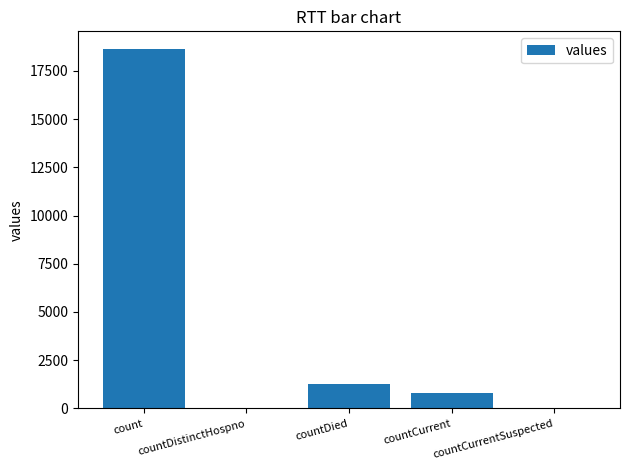

Reading left to right, transcribe all the data shown in this chart.

count=18615	countDistinctHospno=0	countDied=1250	countCurrent=789	countCurrentSuspected=0